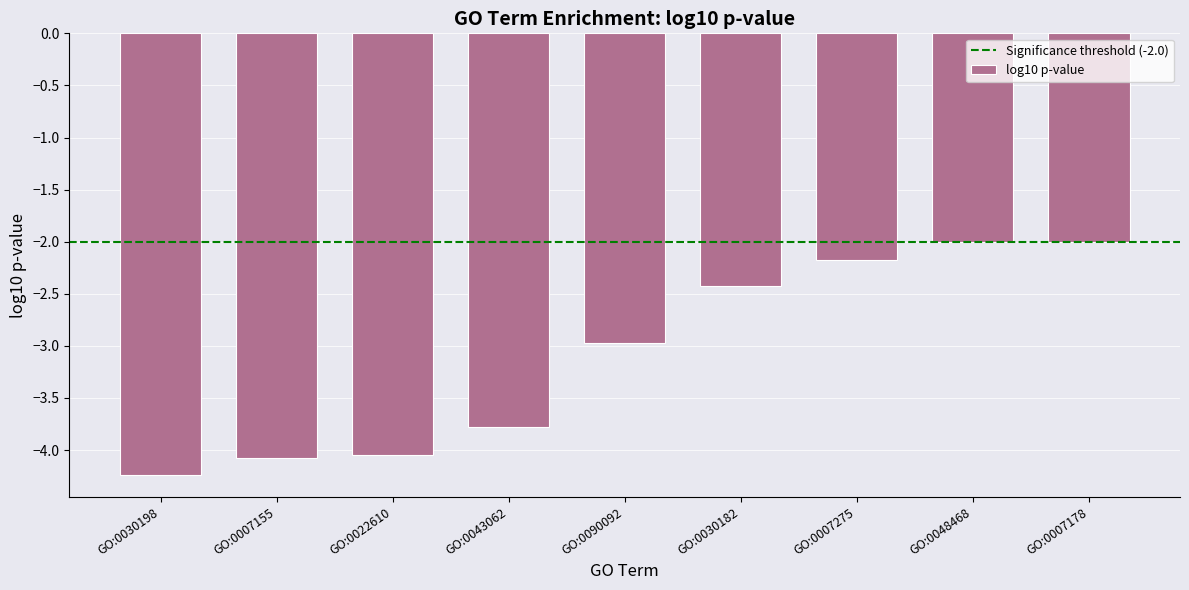

What is the difference between the maximum and second lowest values?

2.1